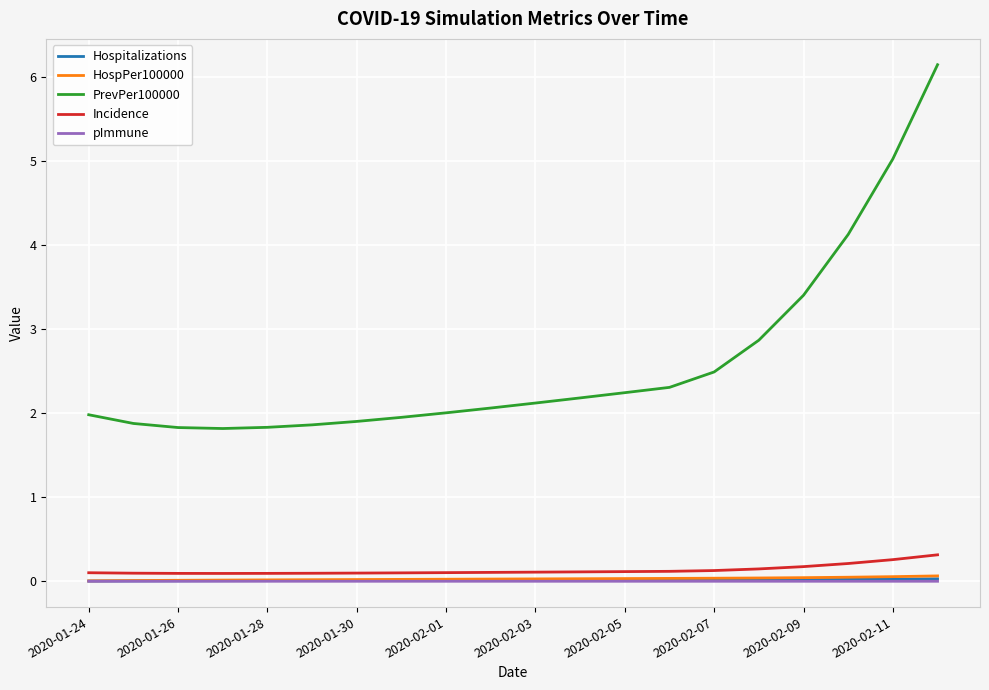

Which series has the largest total across all categories?

PrevPer100000